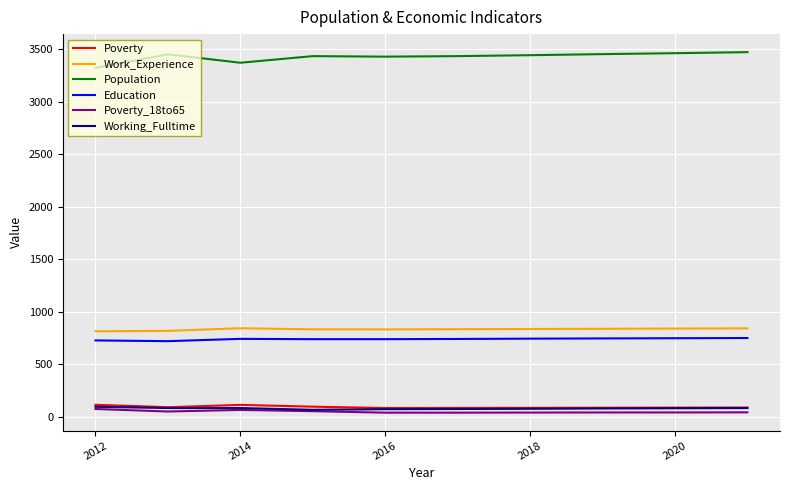

What are all the series names shown in the legend?

Poverty, Work_Experience, Population, Education, Poverty_18to65, Working_Fulltime